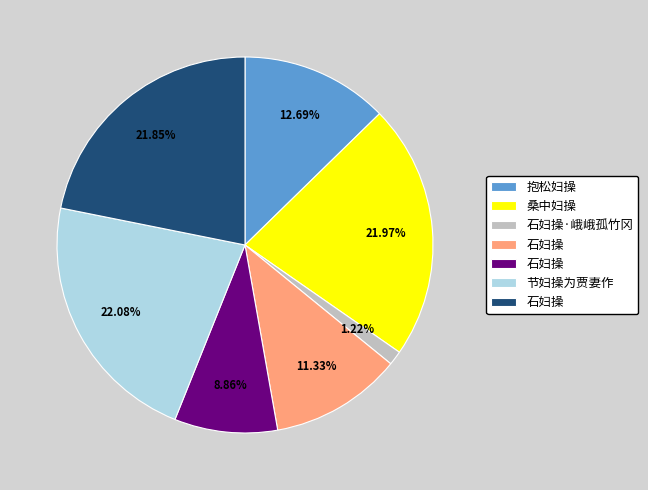

Is there a majority slice in this chart?

No